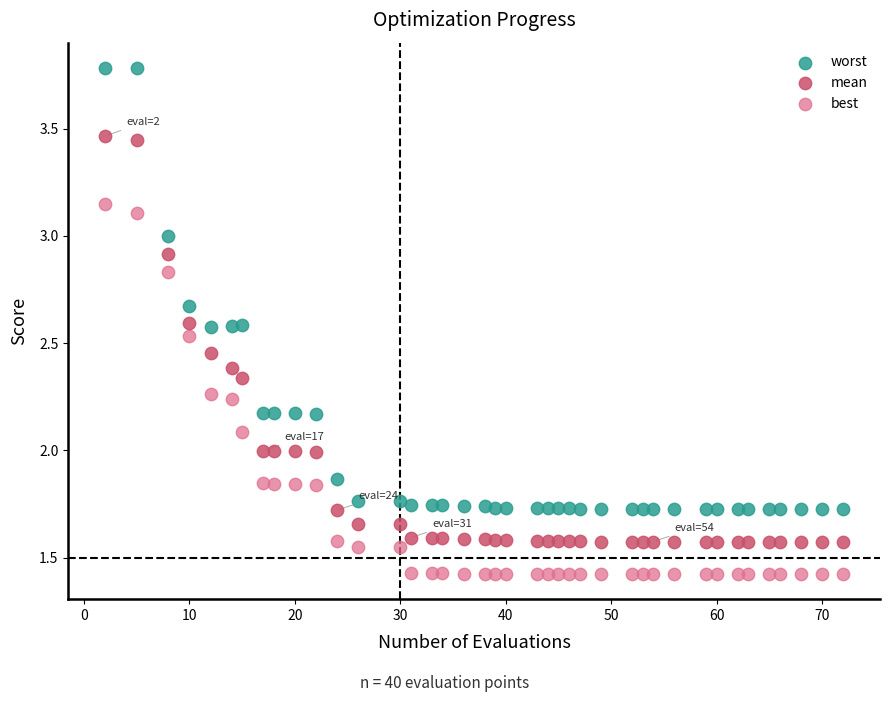

What are all the series names shown in the legend?

worst, mean, best